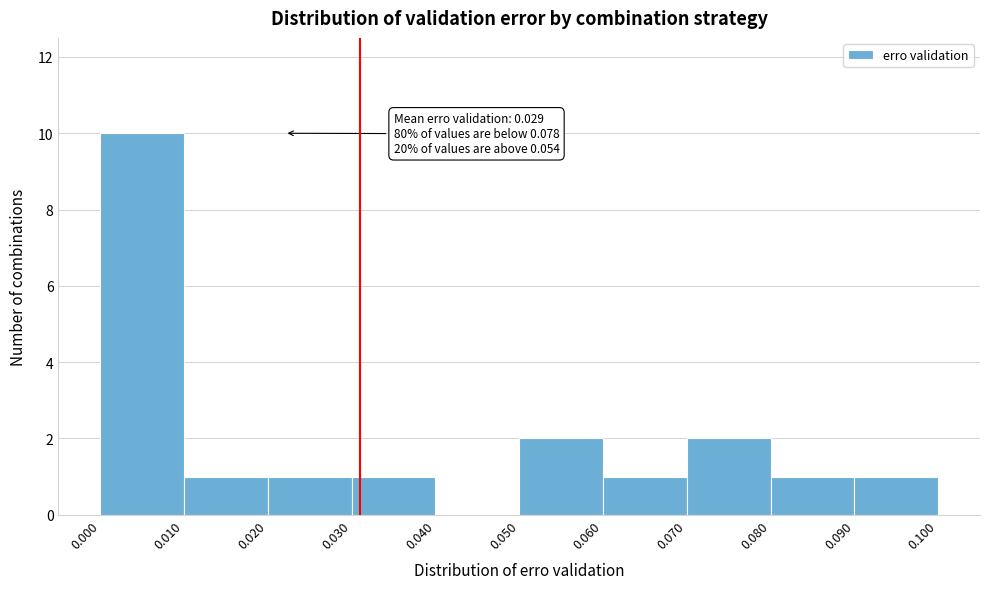

Which range on the x-axis has the tallest bar?

0.000 to 0.010